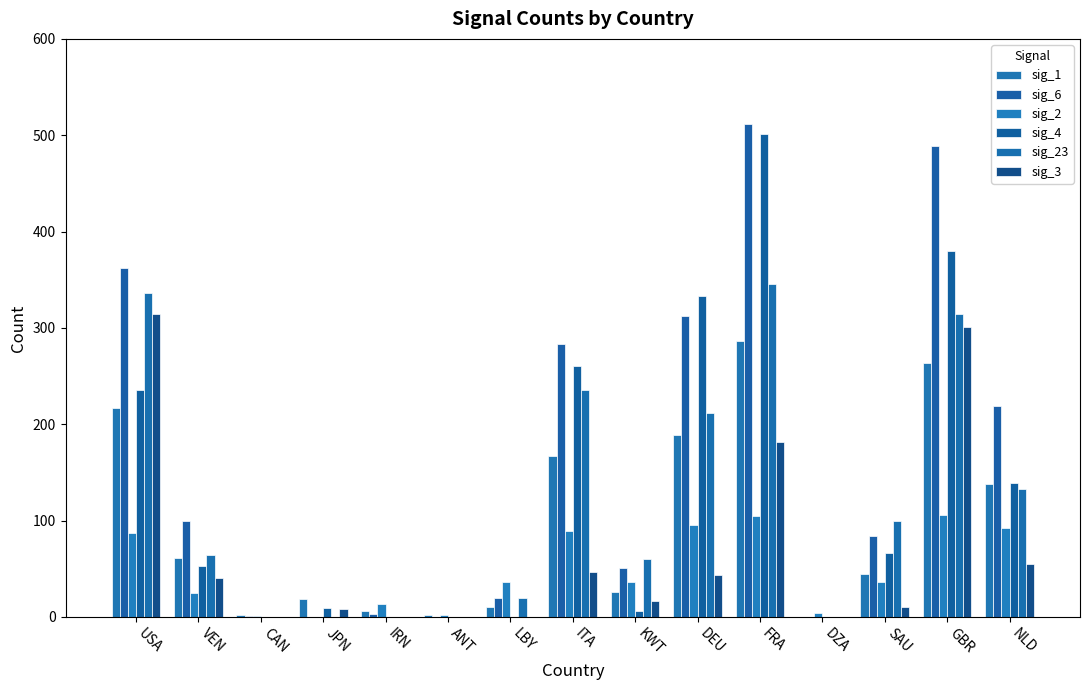

Which series has the largest total across all categories?

sig_6